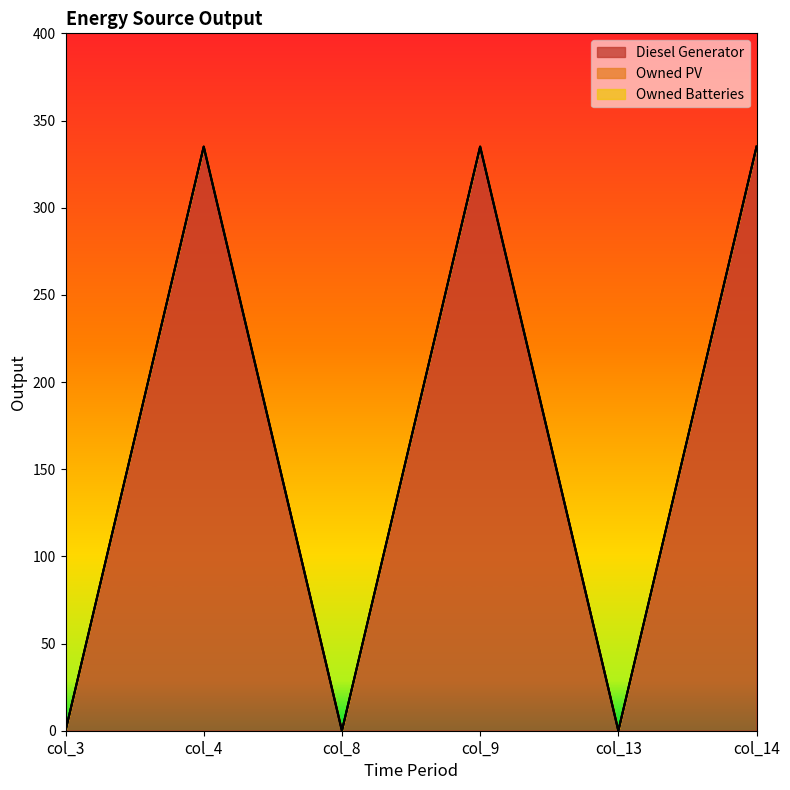

Rank the series at col_9 from highest to lowest value.

Diesel Generator, Owned PV, Owned Batteries